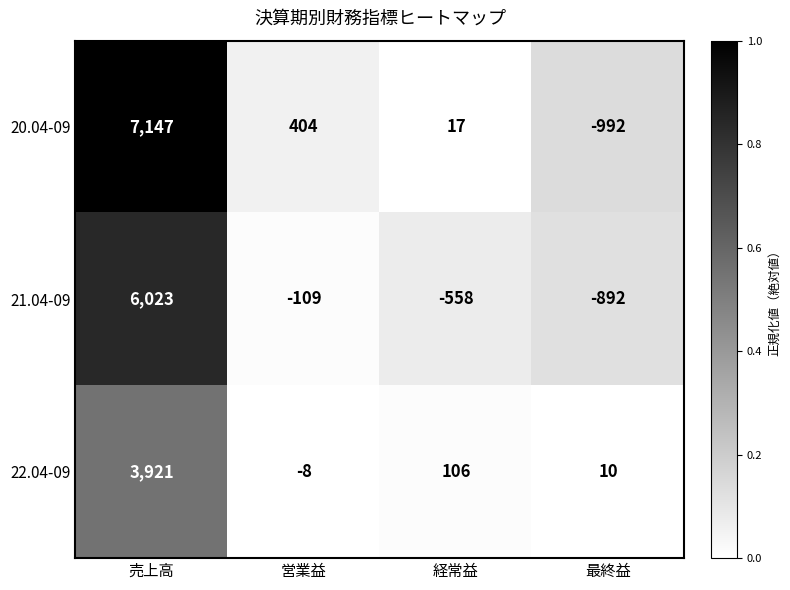

What is the sum of the 22.04-09 values at 経常益 and 売上高?

4027